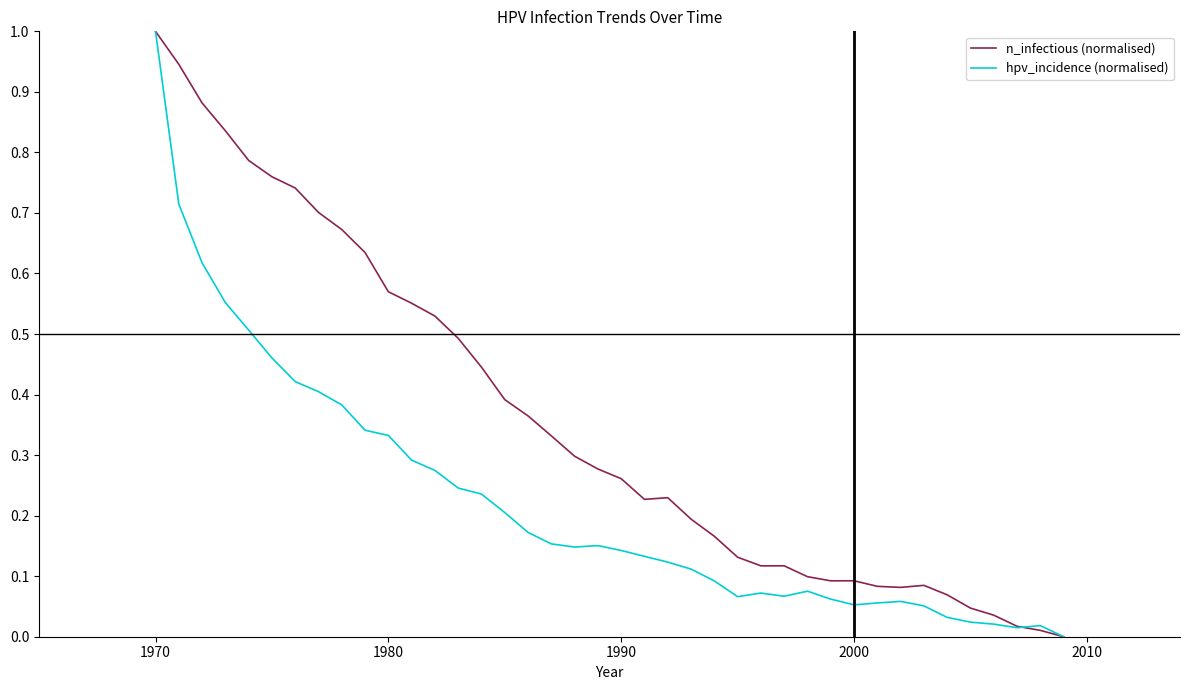

What is the highest value of the n_infectious (normalised) series?

1.0